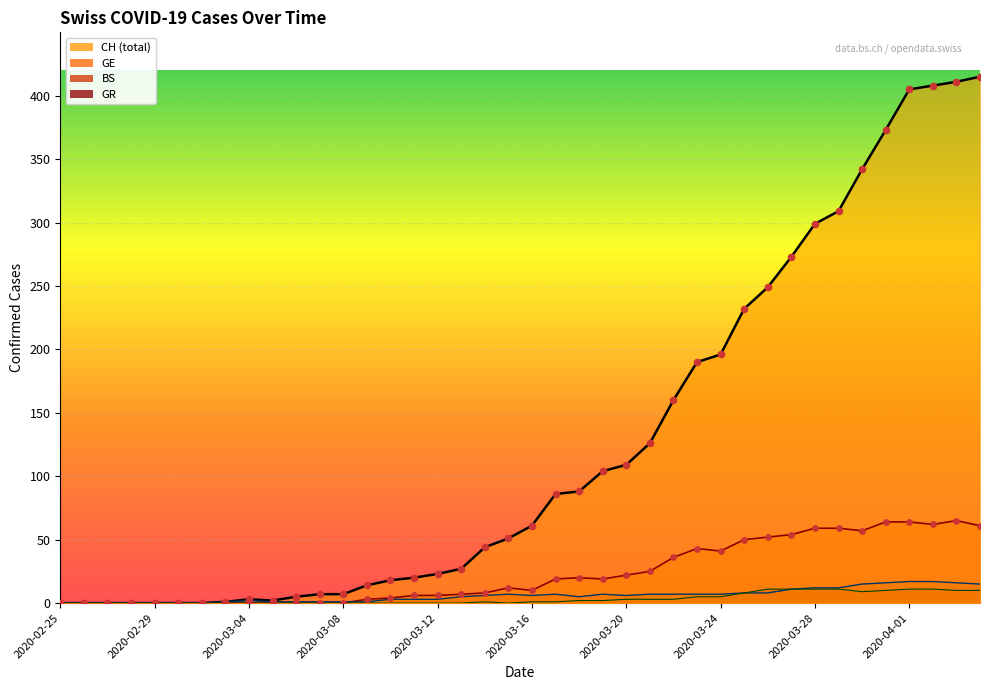

Which series has the largest total across all categories?

CH